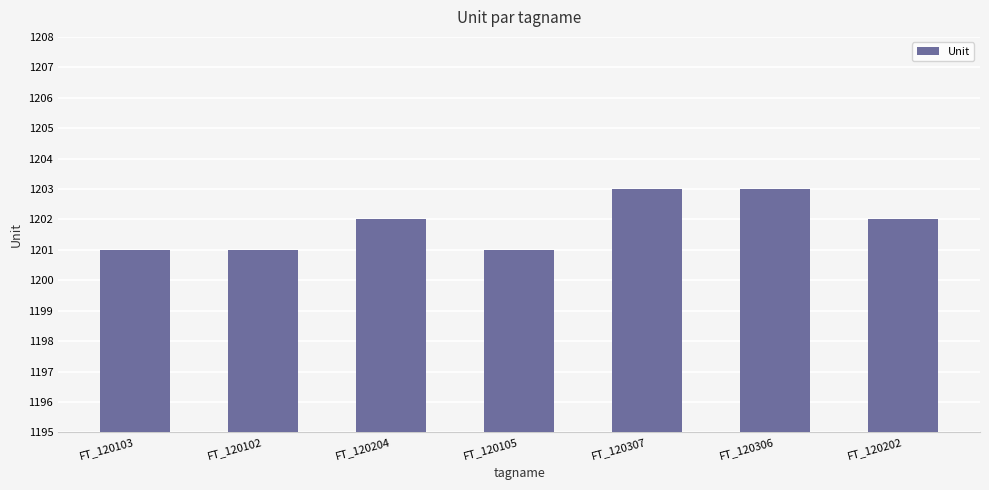

What is the greatest value displayed?

1203